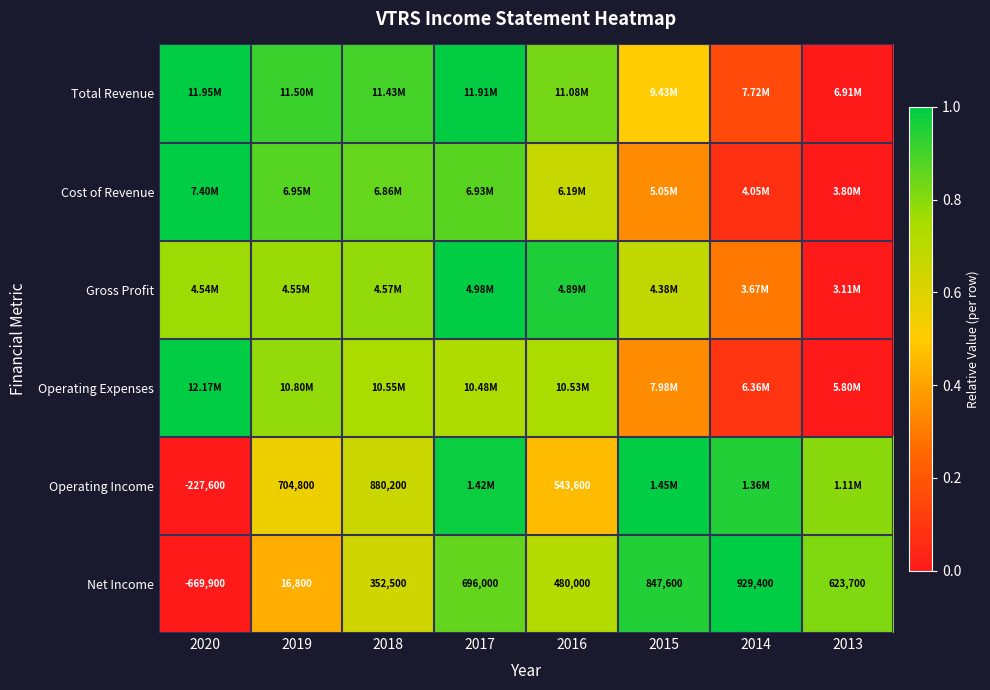

Read the Operating Income value at 2018.

0.7